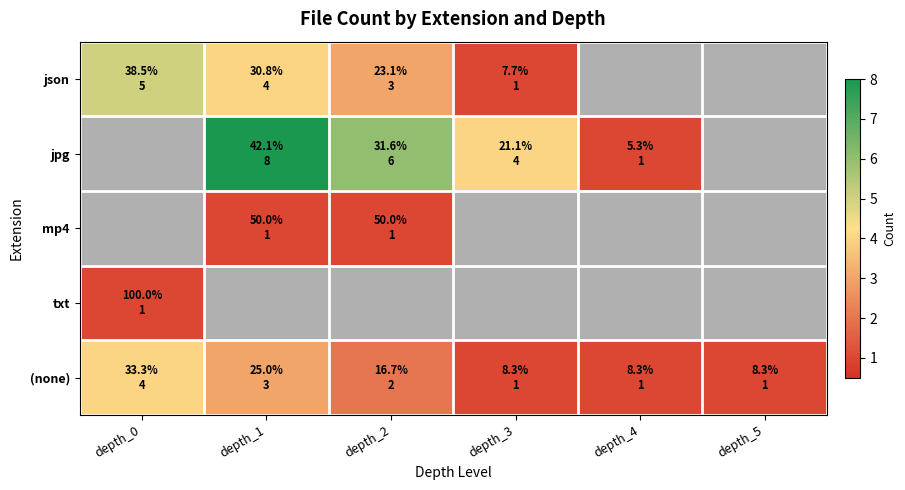

At how many categories does at least one series exceed 6?

1